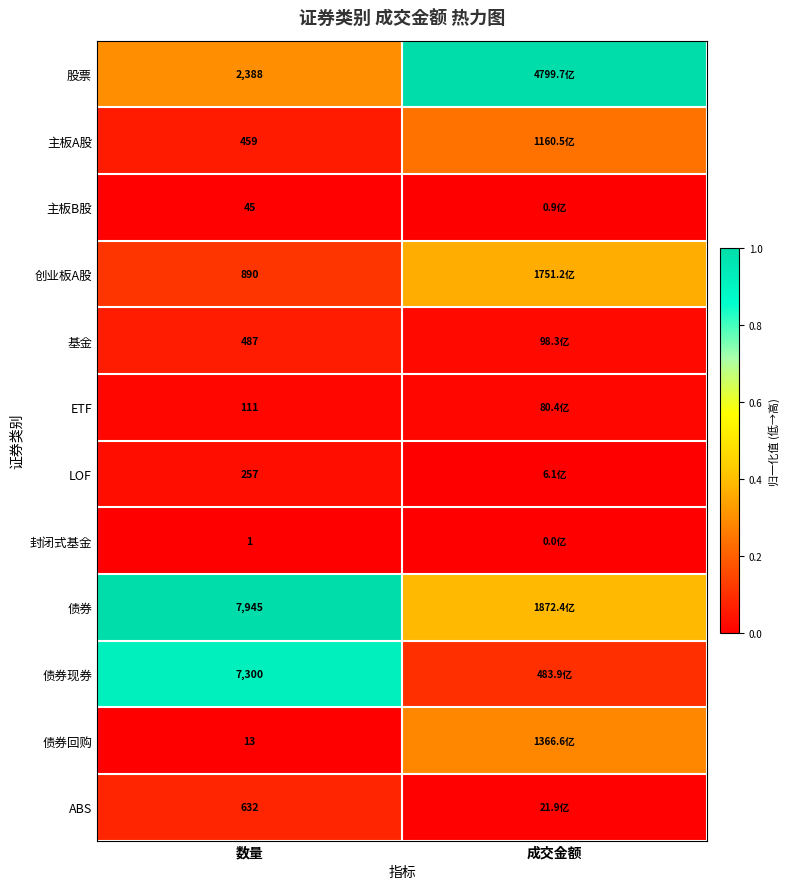

Is the value of 股票 at 数量 greater than the value of 债券回购 at 数量?

Yes